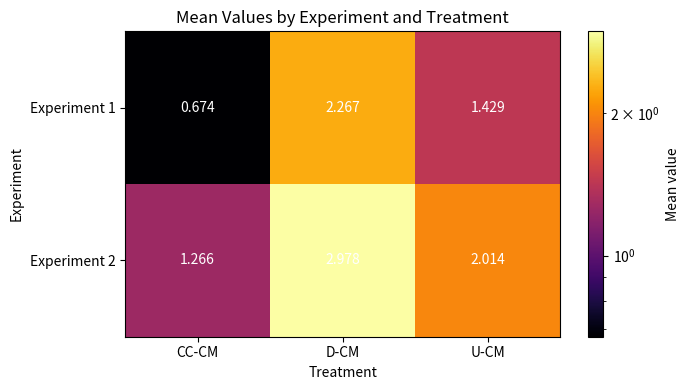

Which category has the highest value in the Experiment 2 series?

D-CM